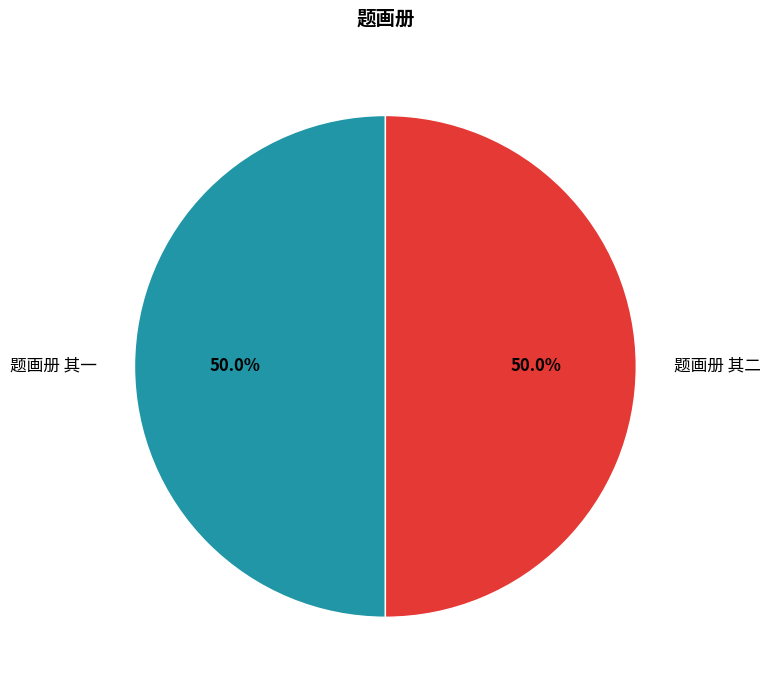

The 题画册 其二 slice represents 50% of the pie. True or false?

True